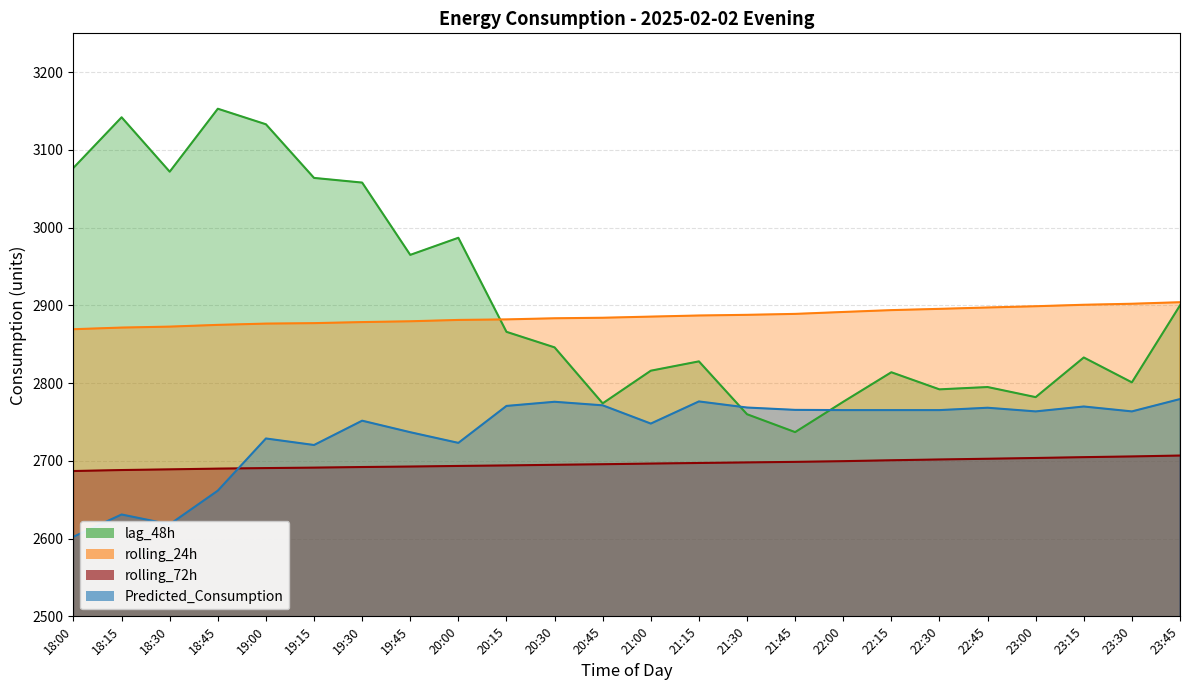

Reading left to right, what are all the values shown in this chart?

lag_48h: 3077.0	3142.0	3072.0	3153.0	3133.0	3064.0	3058.0	2965.0	2987.0	2866.0	2846.0	2774.0	2816.0	2828.0	2760.0	2737.0	2776.0	2814.0	2792.0	2795.0	2782.0	2833.0	2801.0	2900.0
rolling_24h: 2869.4	2871.5	2872.7	2874.9	2876.6	2877.2	2878.5	2879.6	2881.3	2882.0	2883.4	2884.1	2885.6	2887.0	2887.9	2889.1	2891.6	2893.9	2895.6	2897.3	2898.9	2900.8	2902.1	2904.1
rolling_72h: 2687.0	2688.2	2689.1	2690.0	2690.7	2691.3	2692.1	2692.7	2693.5	2694.1	2695.0	2695.7	2696.5	2697.3	2698.0	2698.7	2699.6	2700.8	2701.8	2702.7	2703.7	2704.8	2705.7	2706.9
Predicted_Consumption: 2602.4	2631.0	2618.4	2661.7	2728.8	2720.4	2751.7	2736.9	2723.2	2770.7	2776.0	2771.5	2748.0	2776.5	2768.6	2765.6	2765.3	2765.3	2765.3	2768.3	2763.6	2769.9	2763.6	2779.5